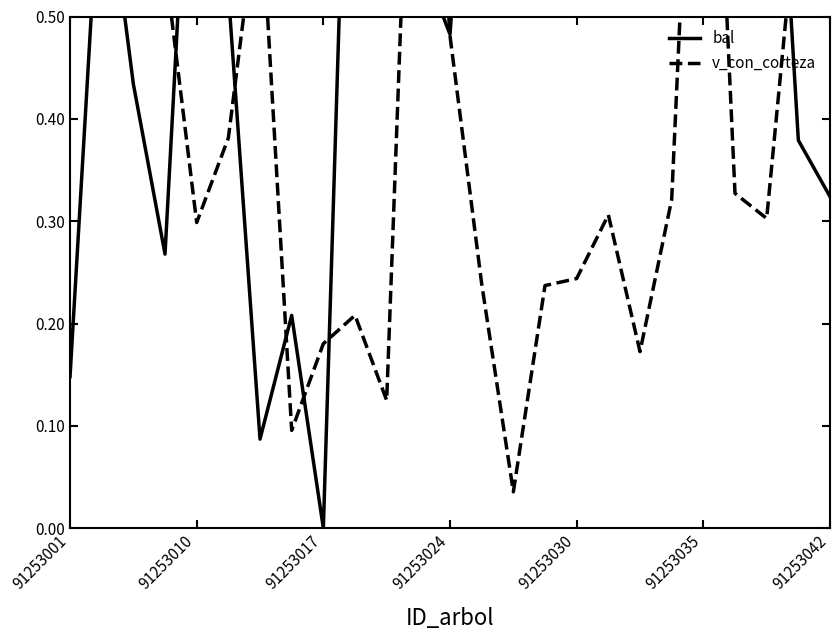

Is the value of bal at 91253010 greater than the value of v_con_corteza at 21?

Yes